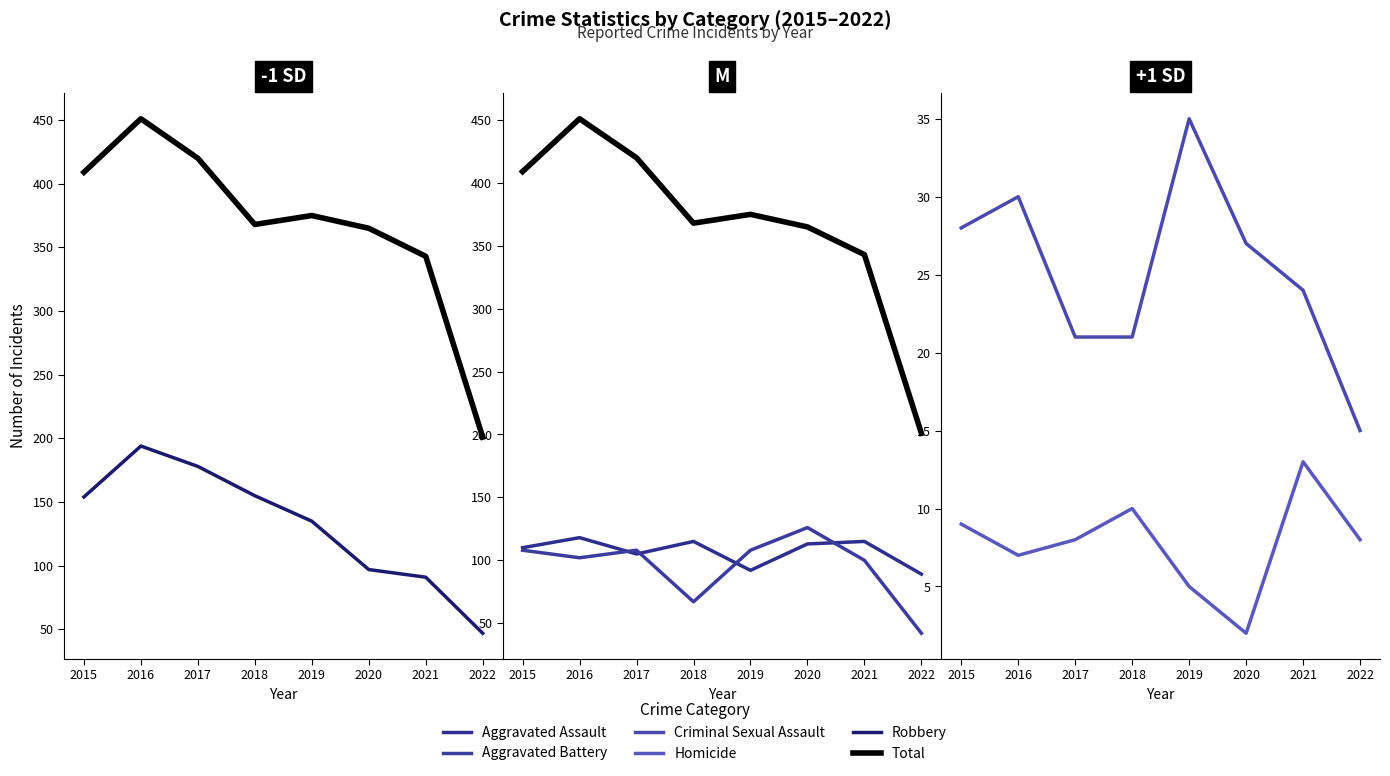

The value of Aggravated Battery at 2021 is 100. True or false?

True